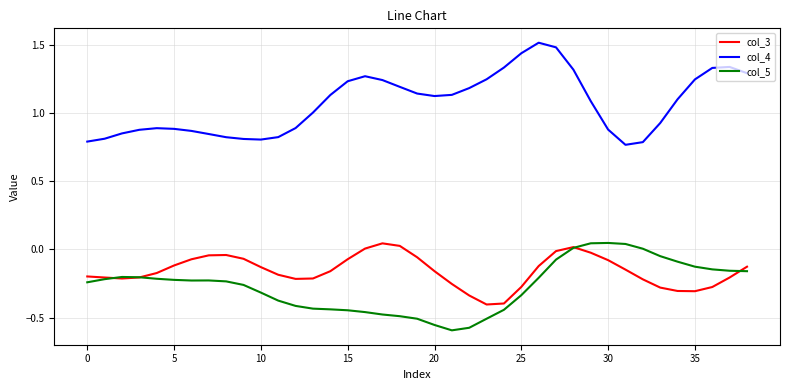

What is the sum of all col_4 values?

41.7